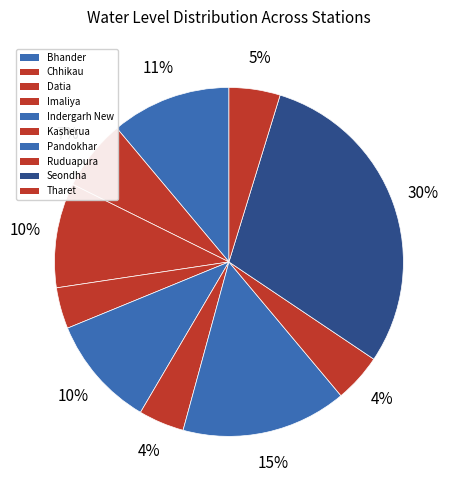

Count the number of slices in the pie.

10